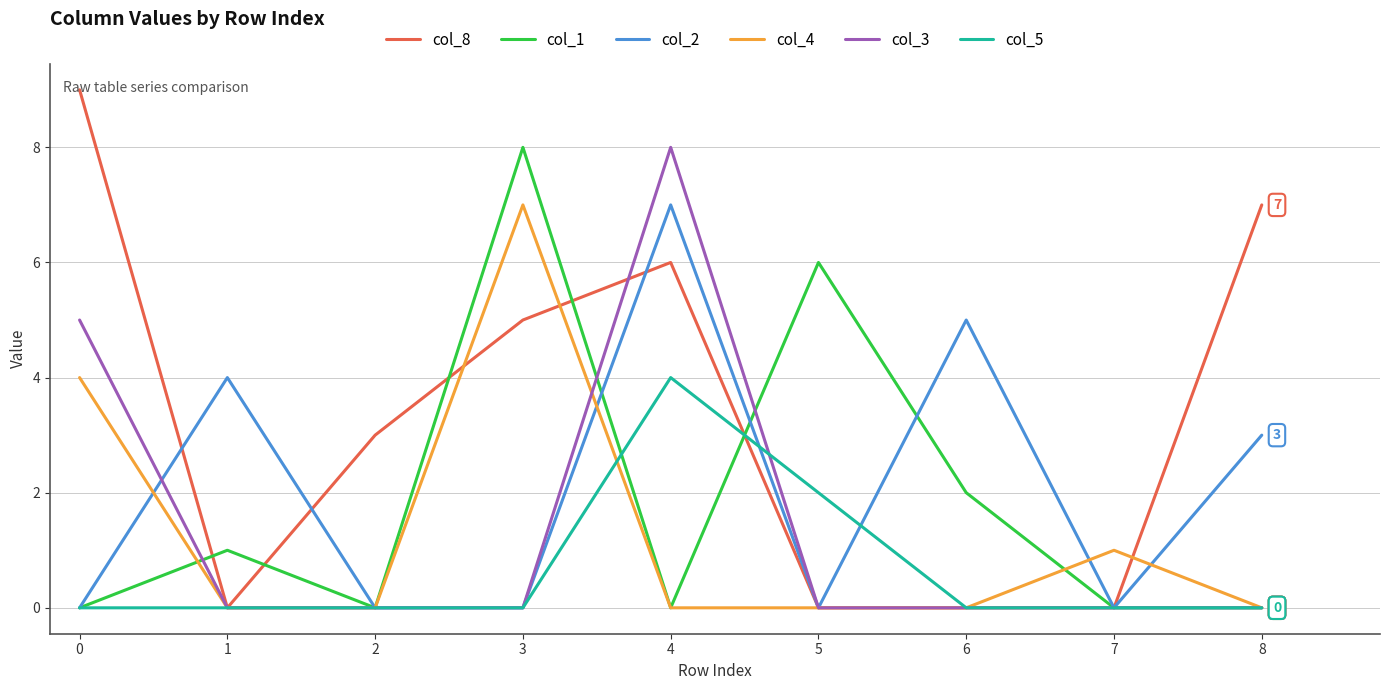

The value of col_1 at 7 is 0. True or false?

True